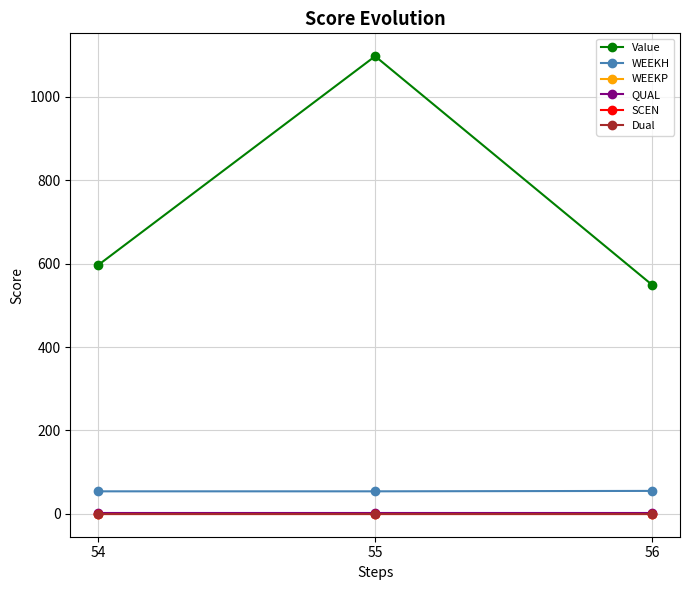

Is this an area chart (filled region under the line)?

No